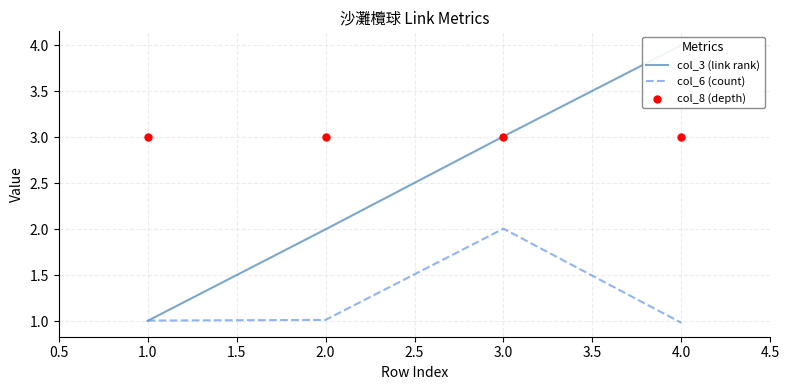

Is the value of col_3 (link rank) at 1.5 greater than the value of col_8 (depth) at 0.5?

Yes